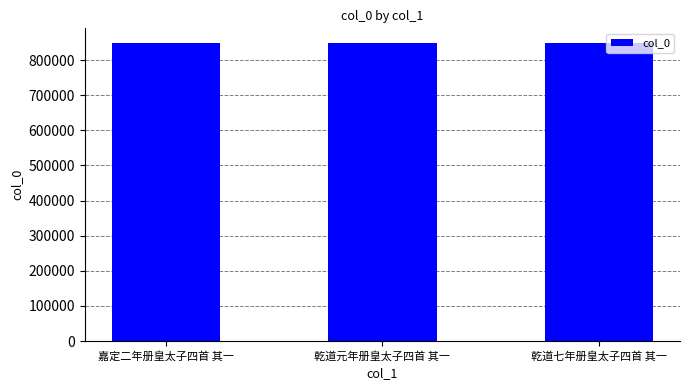

At which label does the data first exceed 847823?

嘉定二年册皇太子四首 其一